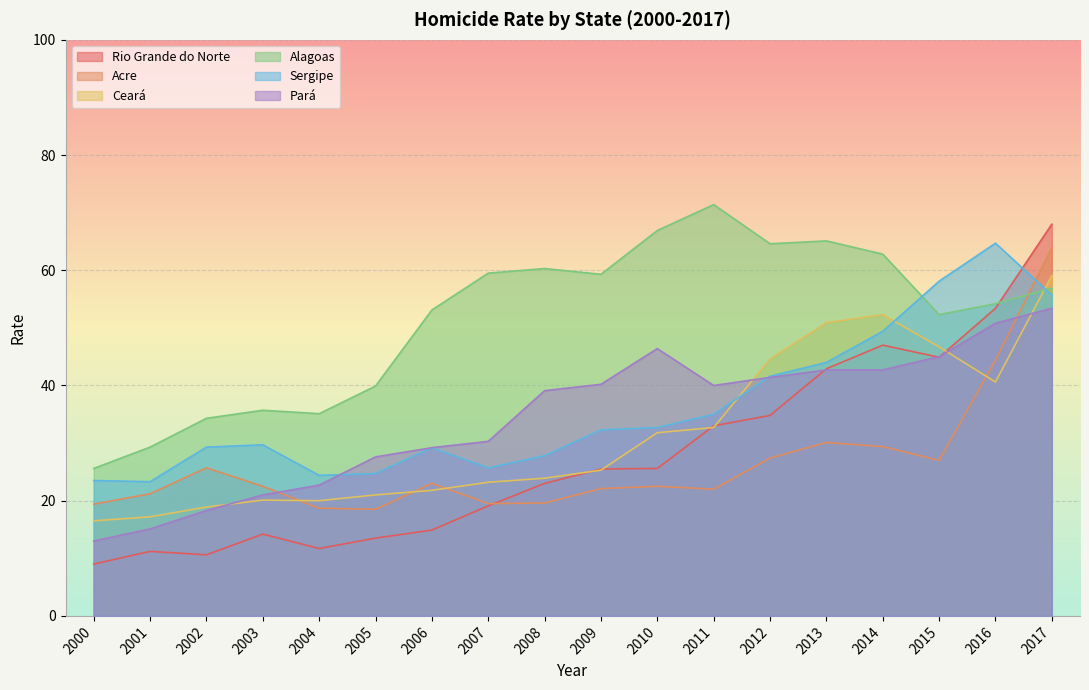

Rank the series by their maximum value, from highest to lowest.

Alagoas, Rio Grande do Norte, Sergipe, Acre, Ceará, Pará